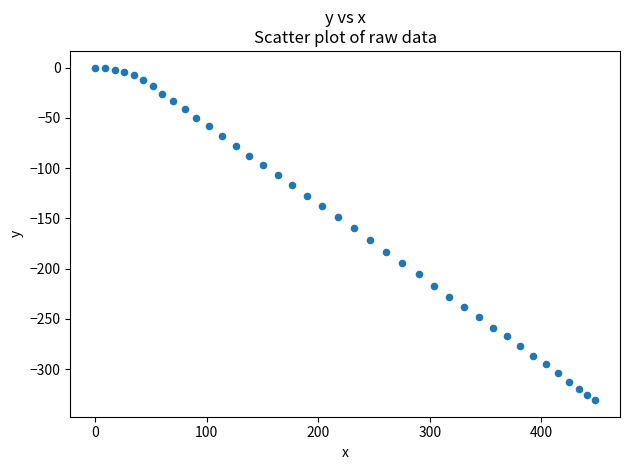

What is the range of X values (max minus min)?

448.1